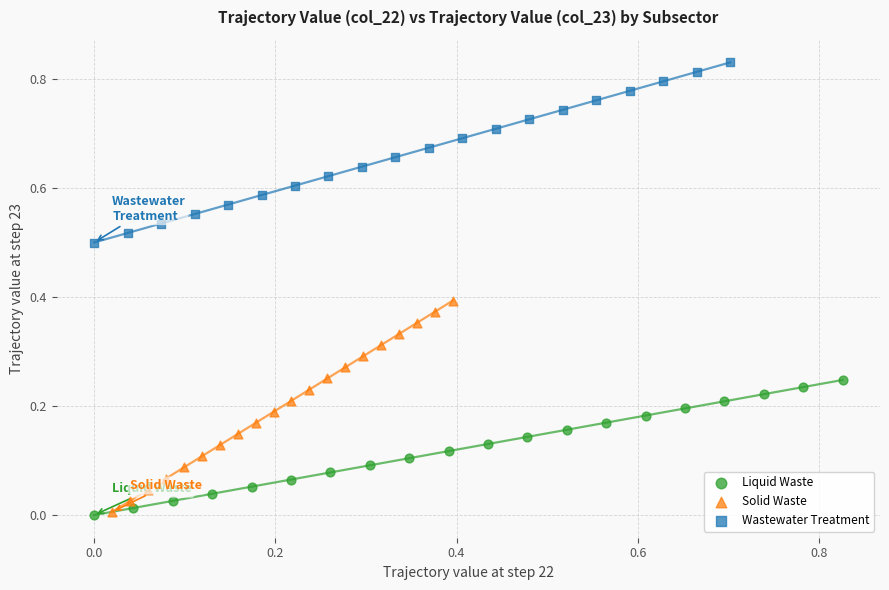

Which series has the widest spread of Y values?

Solid Waste